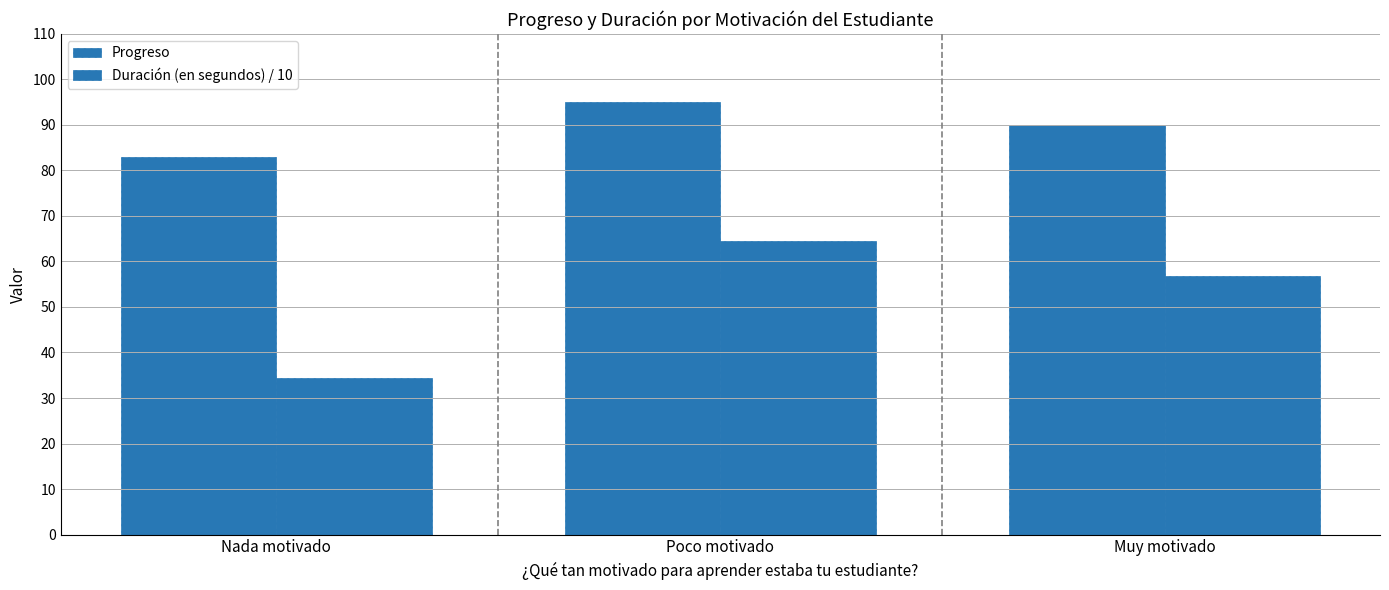

How many data points in Duración (en segundos) / 10 are less than 56?

1